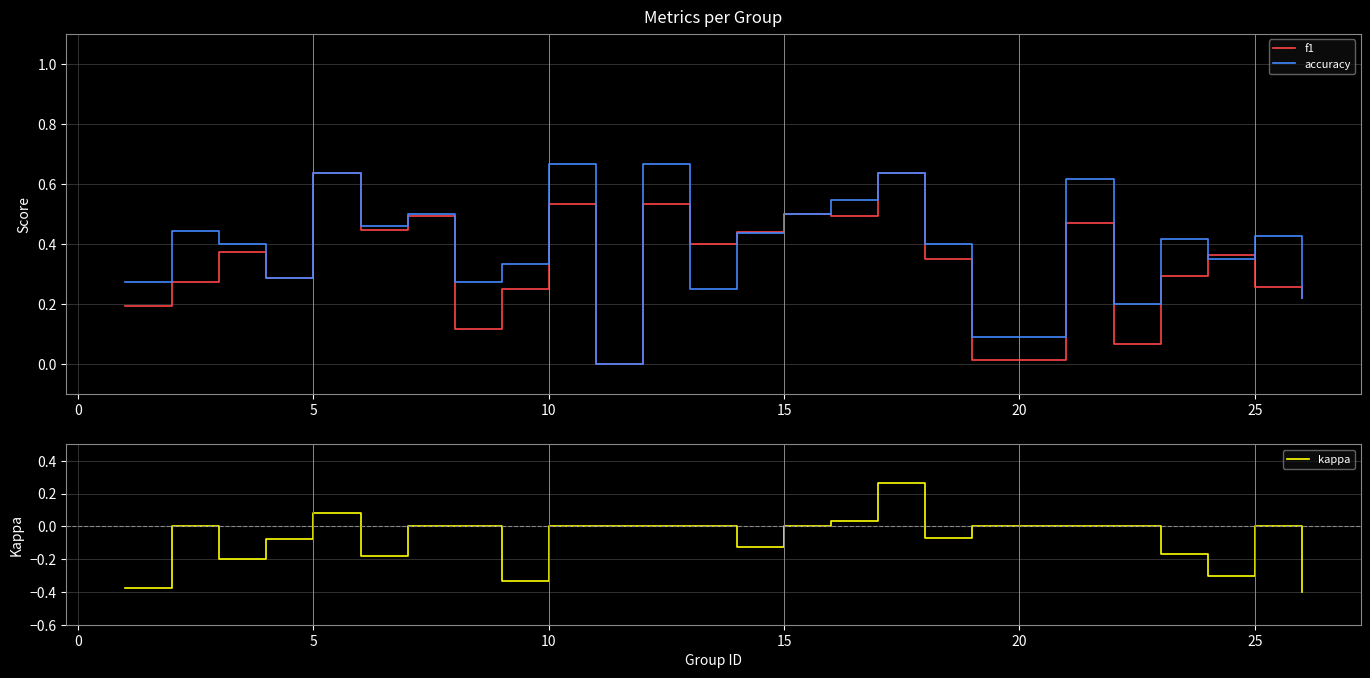

The kappa series shows 0.0 at 25. True or false?

True